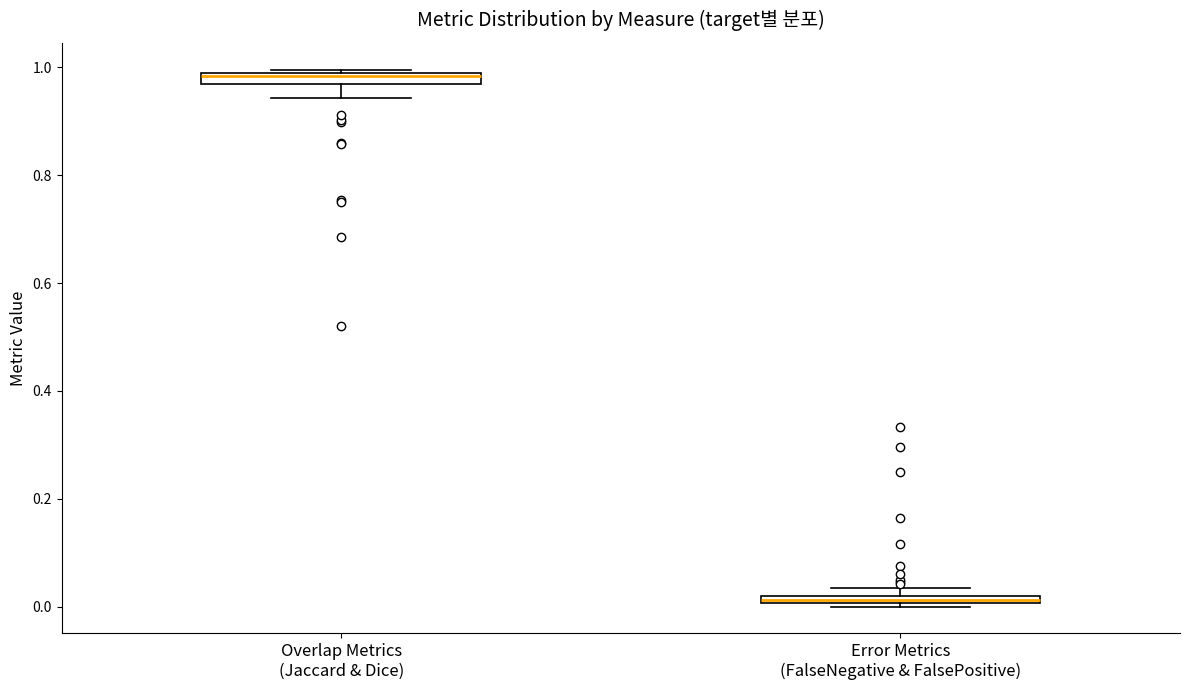

Where is the lower edge of the box for Overlap Metrics (Jaccard & Dice) on the y-axis? The values are not printed on the chart, so give them approximately, as read against the axis.

0.96